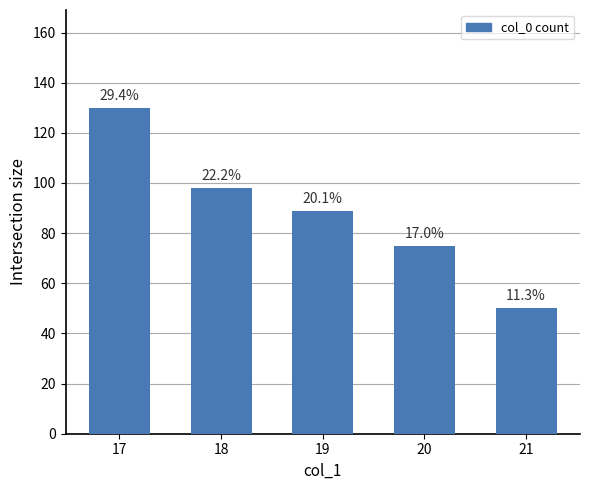

Rank the categories by value from lowest to highest.

21, 20, 19, 18, 17